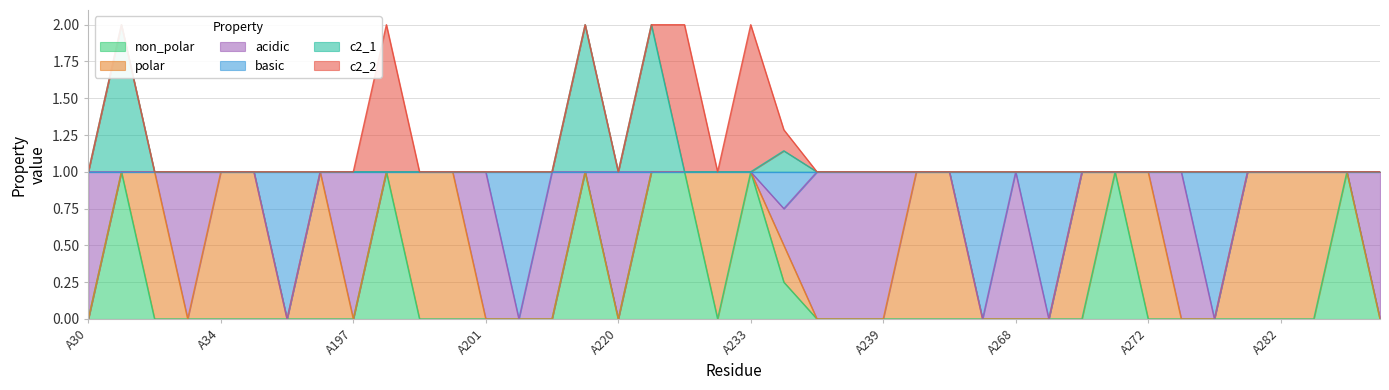

Rank the categories by c2_1 value from highest to lowest.

A31, A219, A221, A234, A30, A32, A33, A34, A56, A195, A196, A197, A198, A199, A200, A201, A202, A217, A220, A231, A232, A233, A235, A238, A239, A240, A264, A267, A268, A269, A270, A271, A272, A274, A275, A278, A282, A284, A287, A290